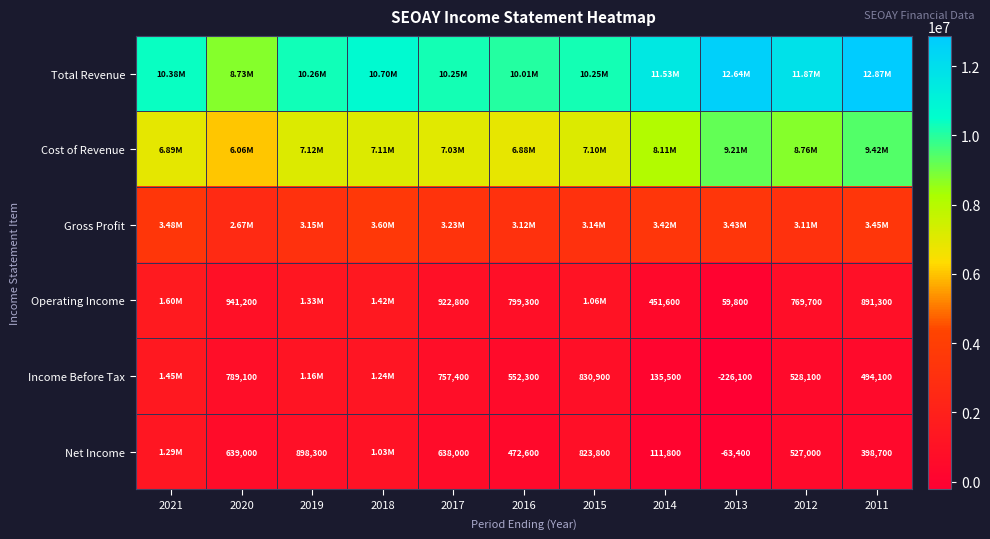

At which category is the sum across all series the highest?

2011